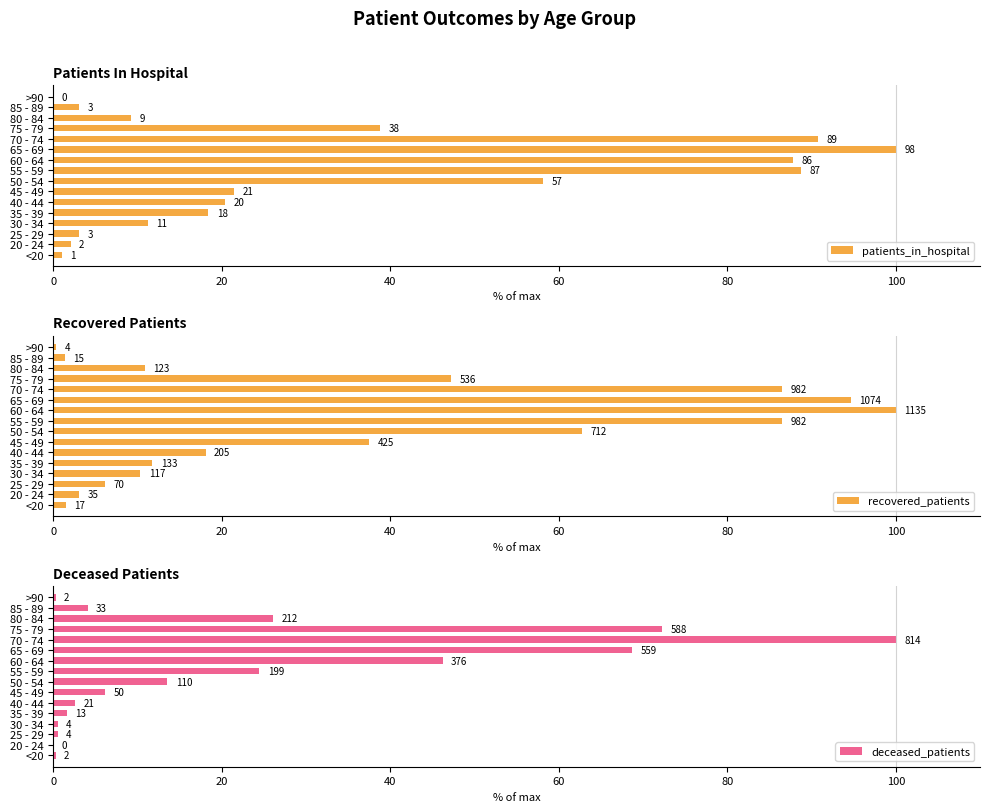

Reading left to right, list all the values displayed in this chart.

patients_in_hospital: 1.0	2.0	3.1	11.2	18.4	20.4	21.4	58.2	88.8	87.8	100.0	90.8	38.8	9.2	3.1	0.0
recovered_patients: 1.5	3.1	6.2	10.3	11.7	18.1	37.4	62.7	86.5	100.0	94.6	86.5	47.2	10.8	1.3	0.4
deceased_patients: 0.2	0.0	0.5	0.5	1.6	2.6	6.1	13.5	24.4	46.2	68.7	100.0	72.2	26.0	4.1	0.2